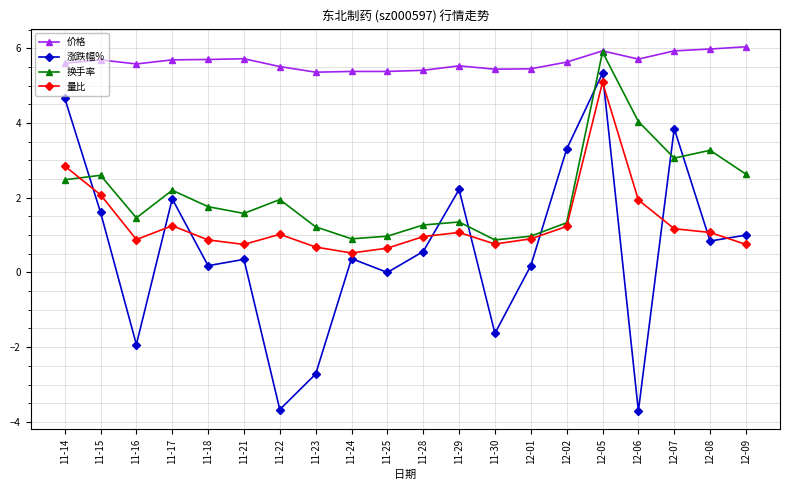

What is the difference between the highest and lowest values at 12-02?

4.4